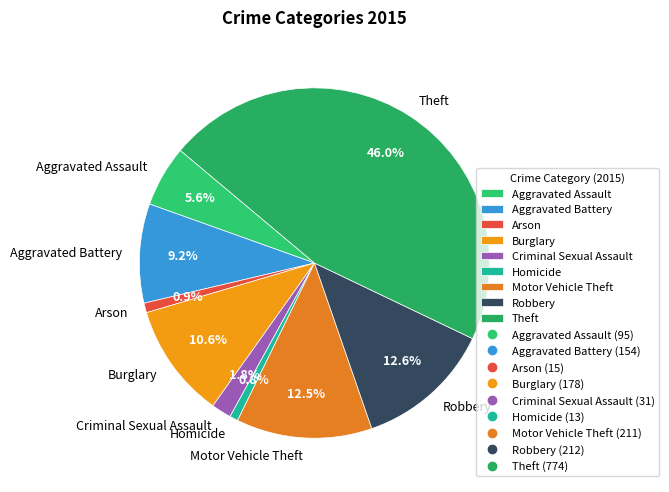

Is there a majority slice in this chart?

No